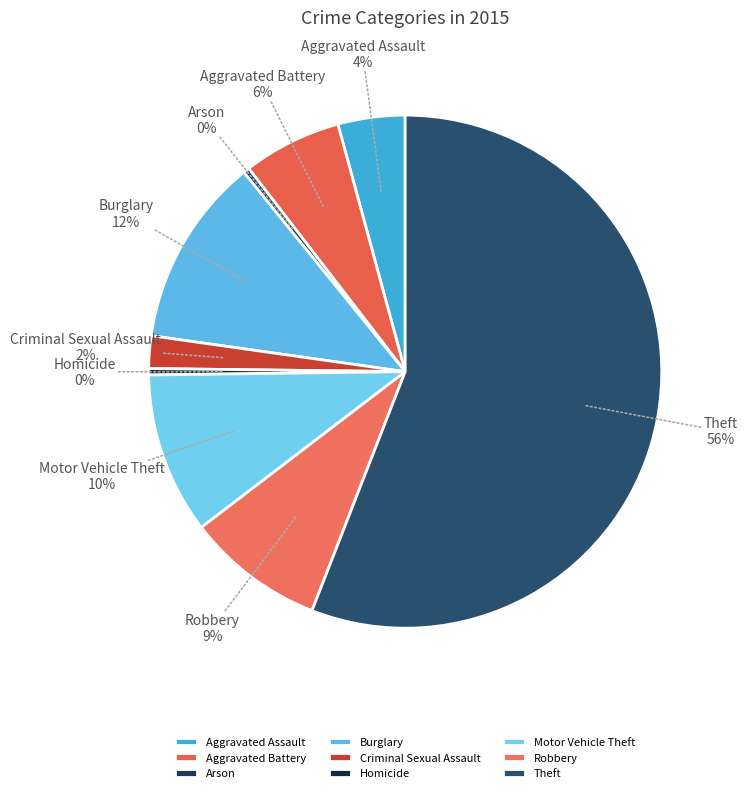

How many segments does this pie chart have?

9